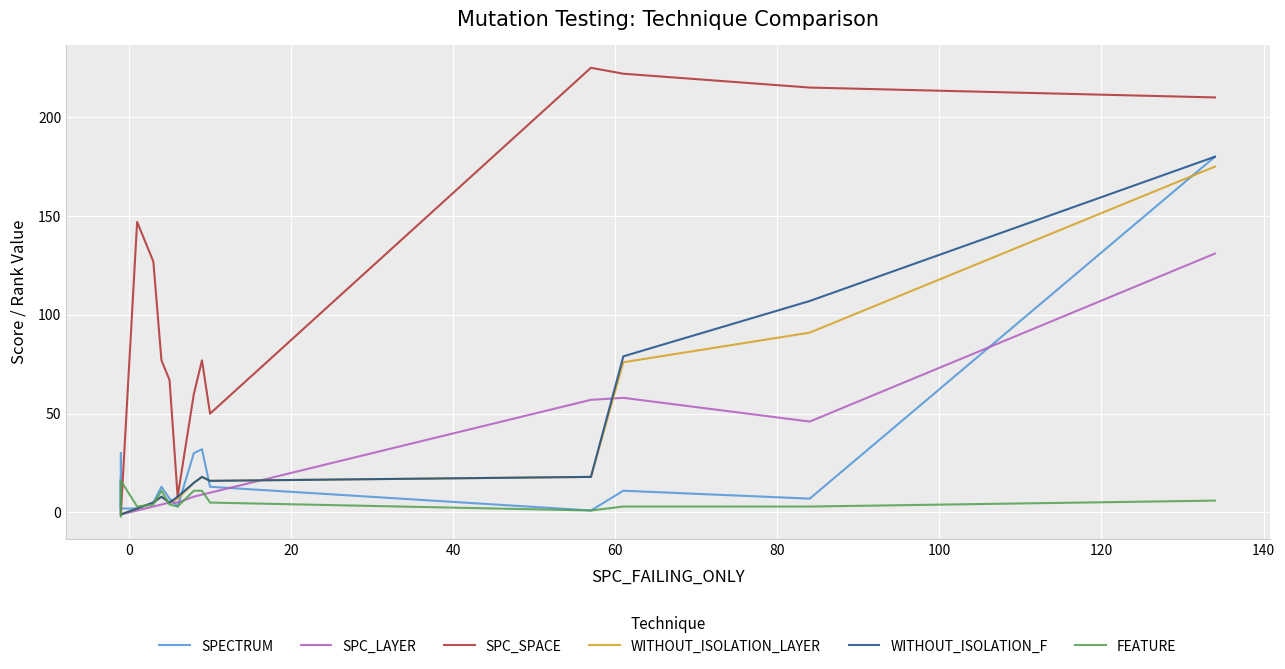

How many intersections are there between WITHOUT_ISOLATION_F and FEATURE?

5